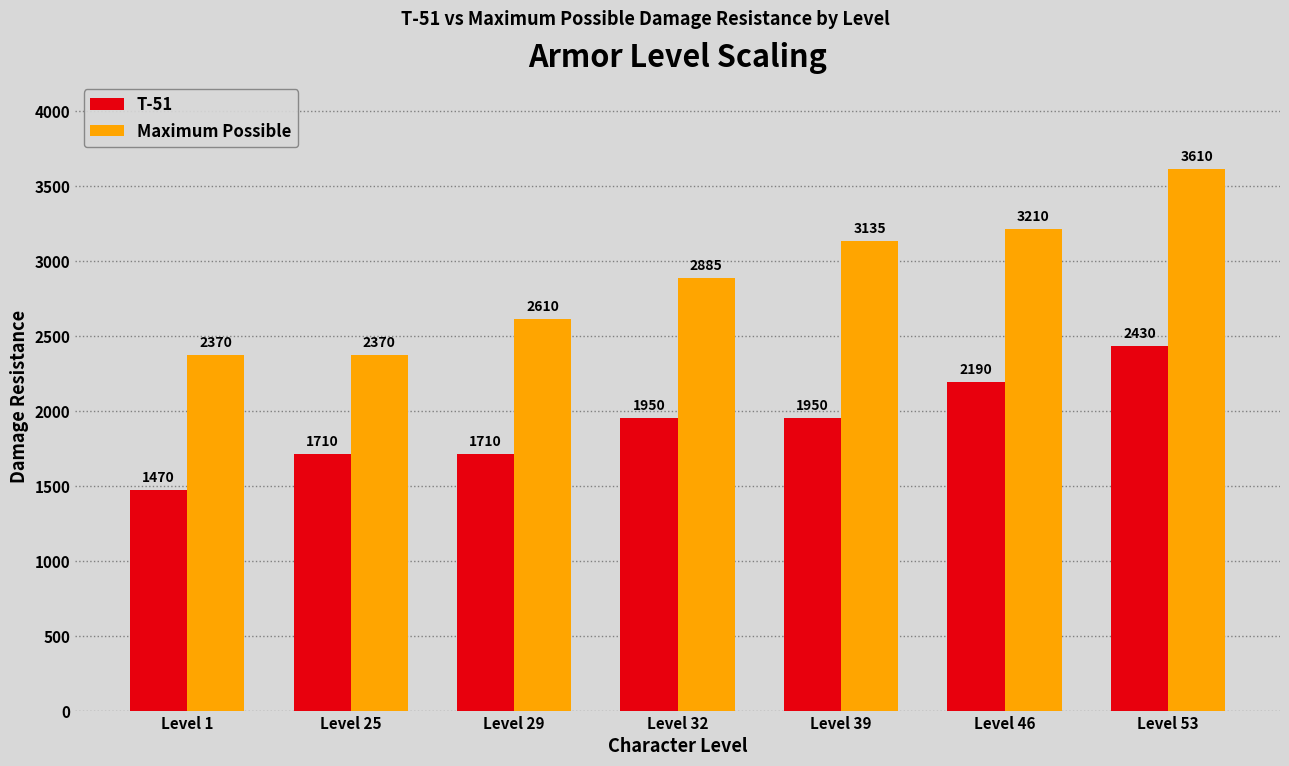

List the series in order of their peak value, highest first.

Maximum Possible, T-51